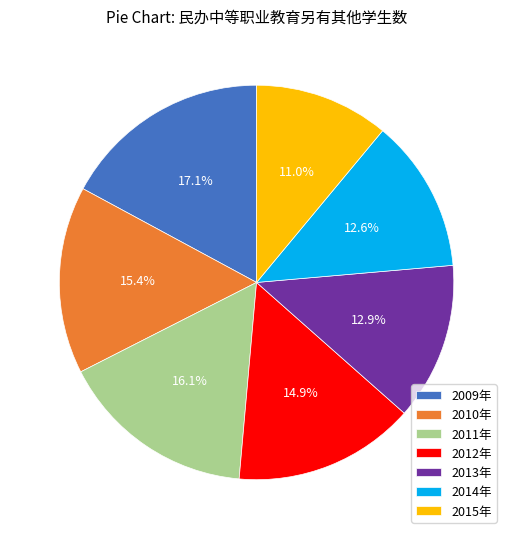

Which category has the biggest portion of the pie?

2009年